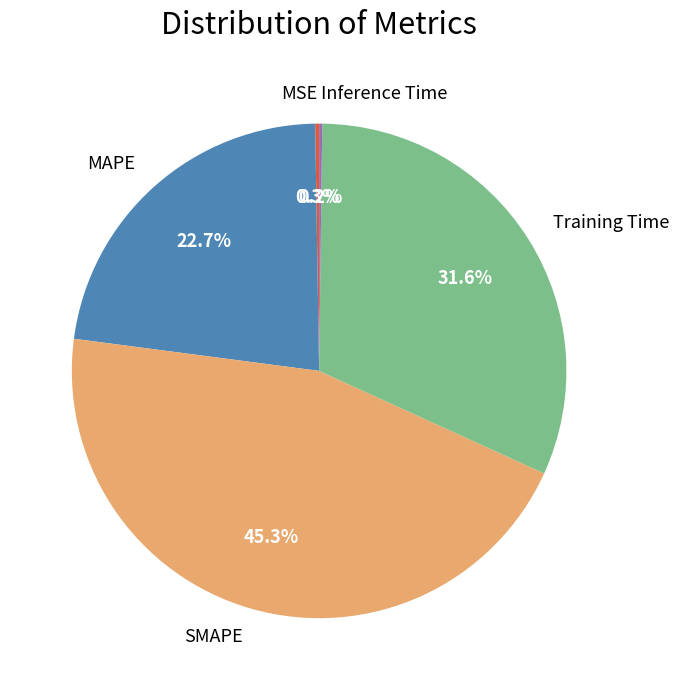

Is MAPE the majority of the pie?

No